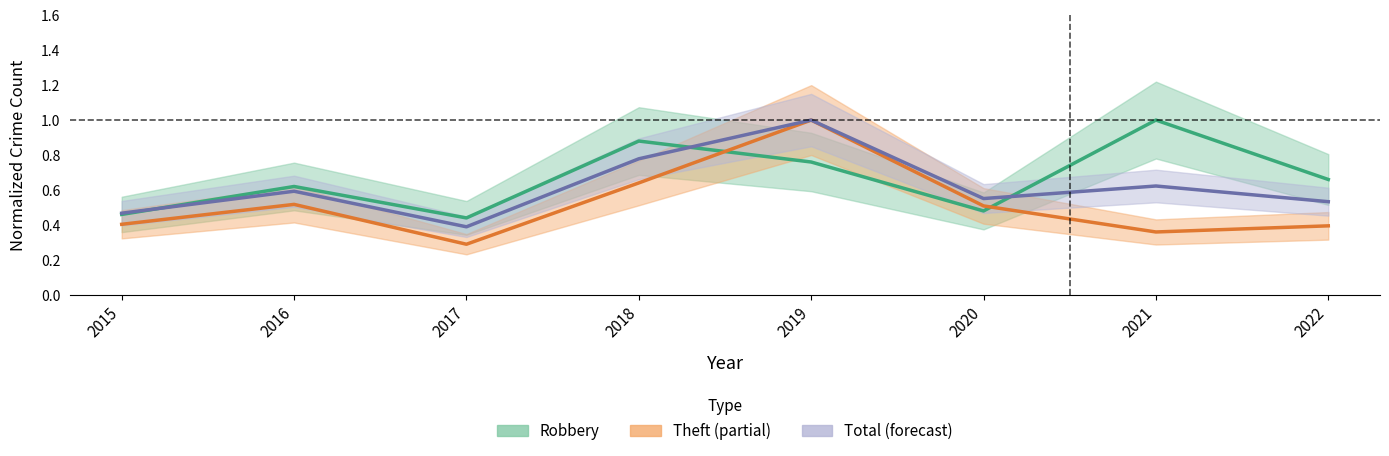

What is the difference between the maximum and second lowest values in the Robbery series?

0.5